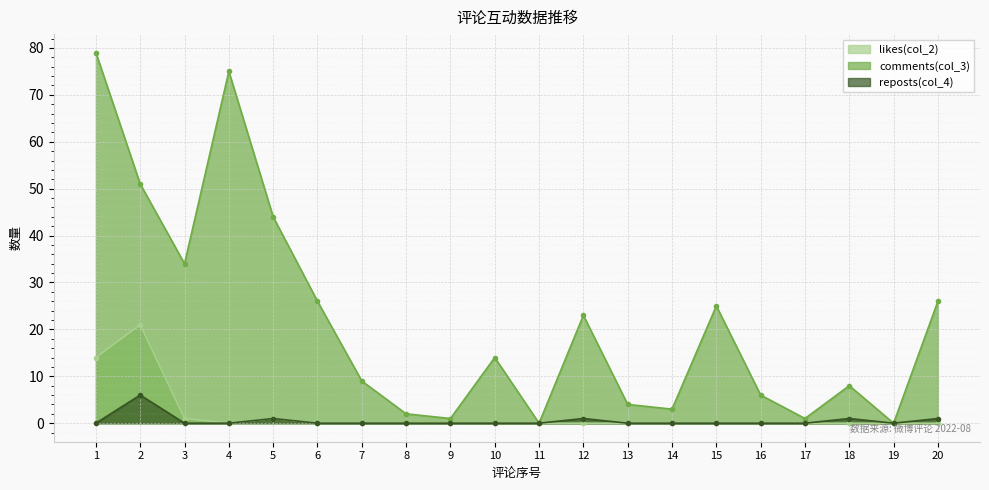

In reposts(col_4), how many points are lower than both neighbors (excluding endpoints)?

1